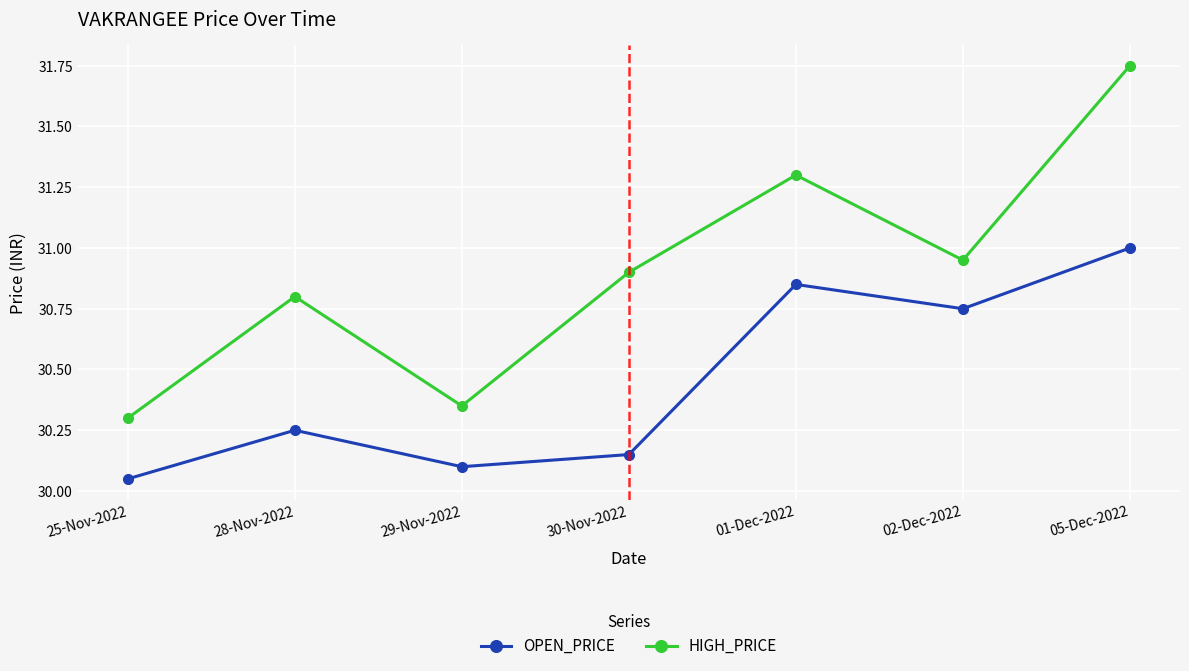

What are all the series names shown in the legend?

OPEN_PRICE, HIGH_PRICE